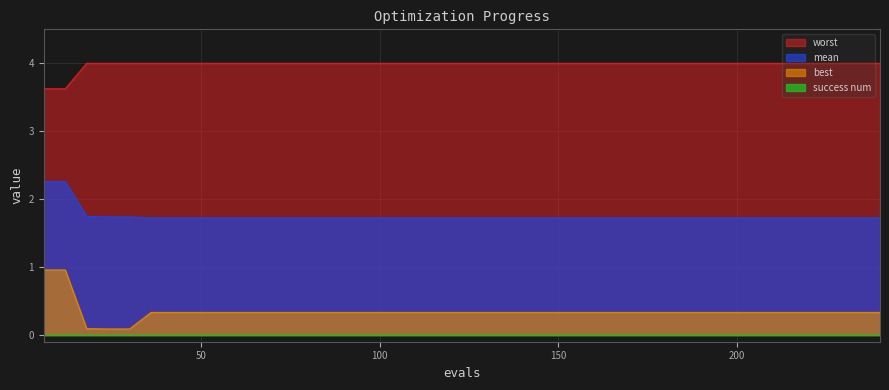

Does the chart display data point markers on the line(s)?

No